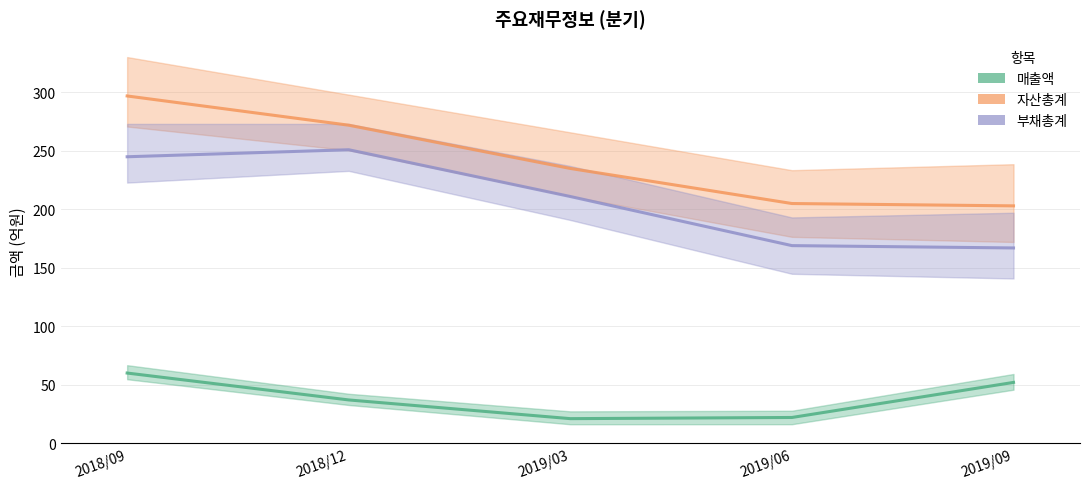

What is the minimum value for 매출액?

21